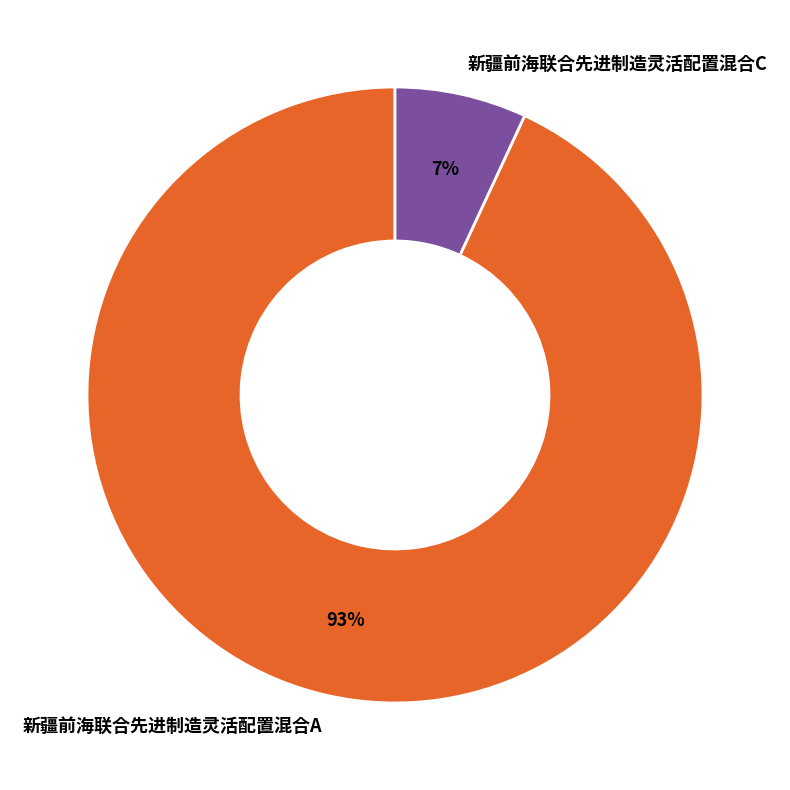

Is it true that 新疆前海联合先进制造灵活配置混合A is 84% of the pie?

False